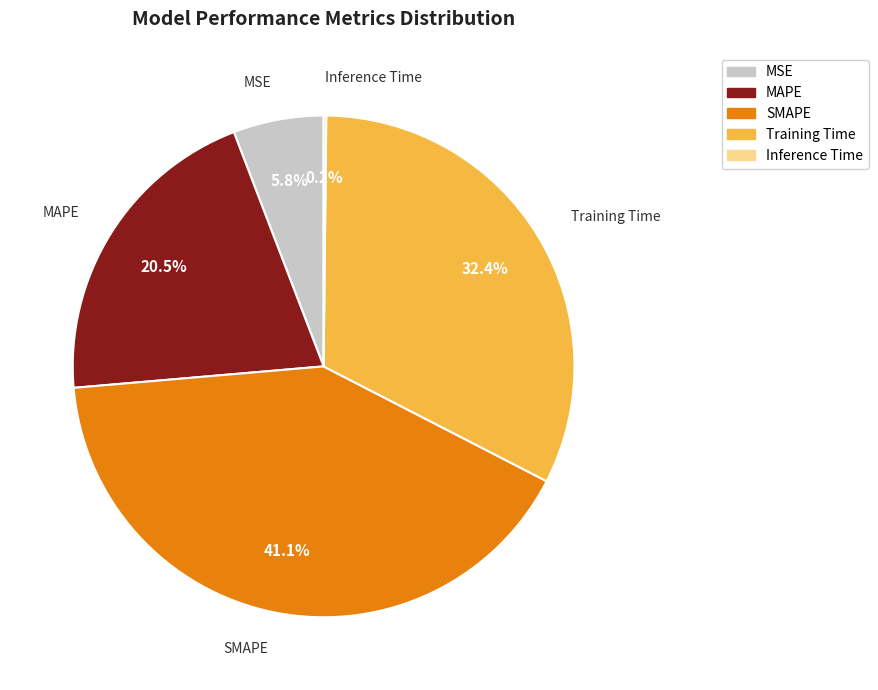

Which category has the biggest portion of the pie?

SMAPE